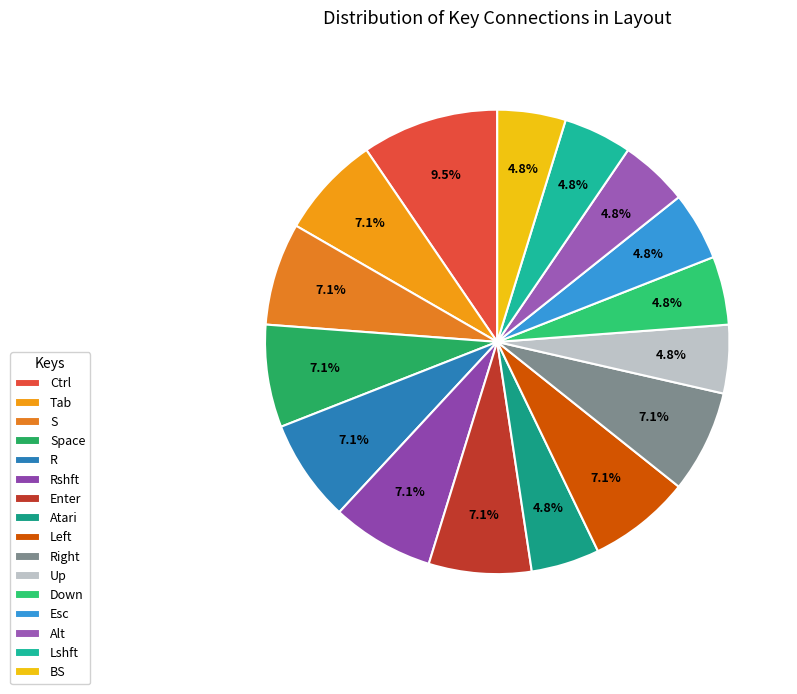

Count the number of slices in the pie.

16